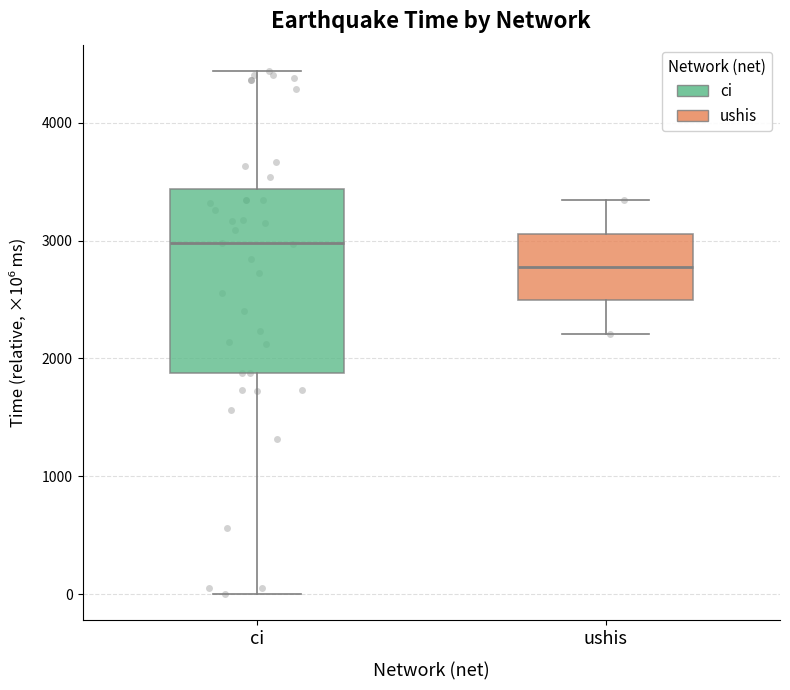

Where is the upper edge of the box for ci on the y-axis? The values are not printed on the chart, so give them approximately, as read against the axis.

3400